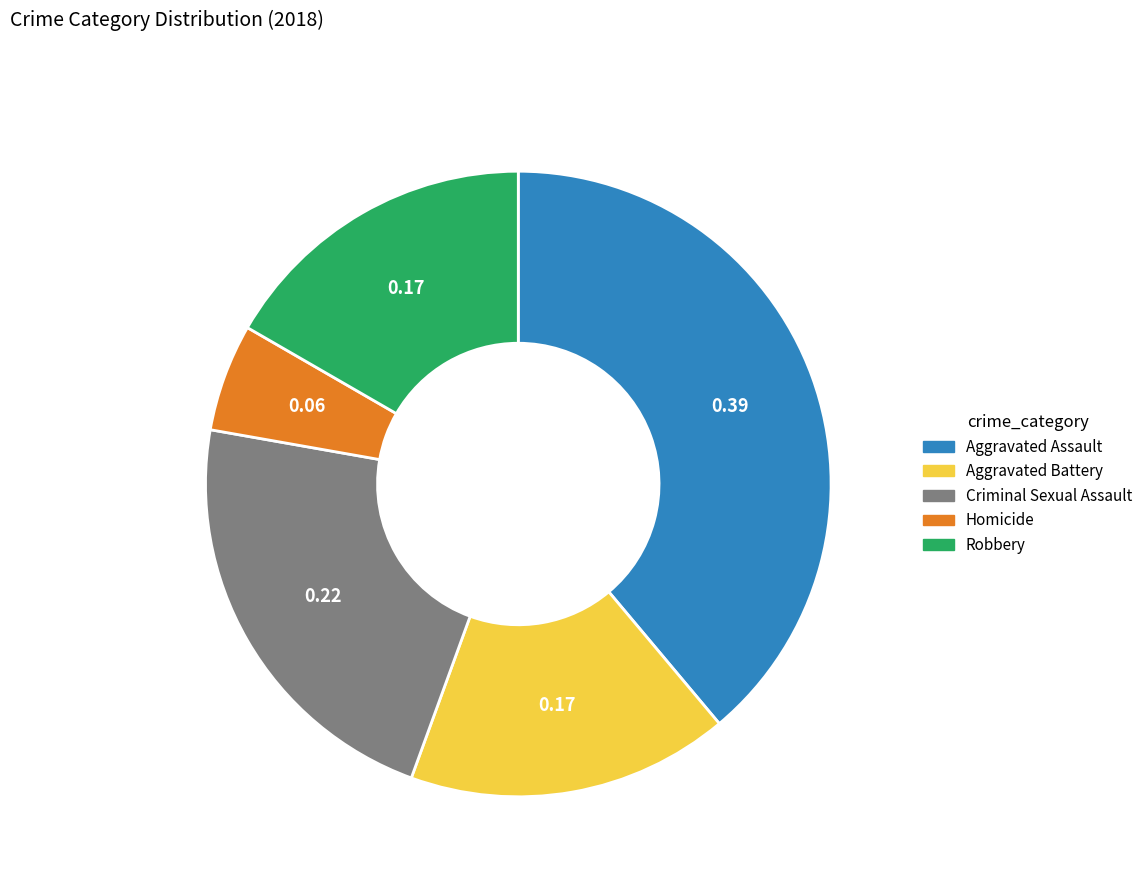

What is the largest slice in the pie chart?

Aggravated Assault